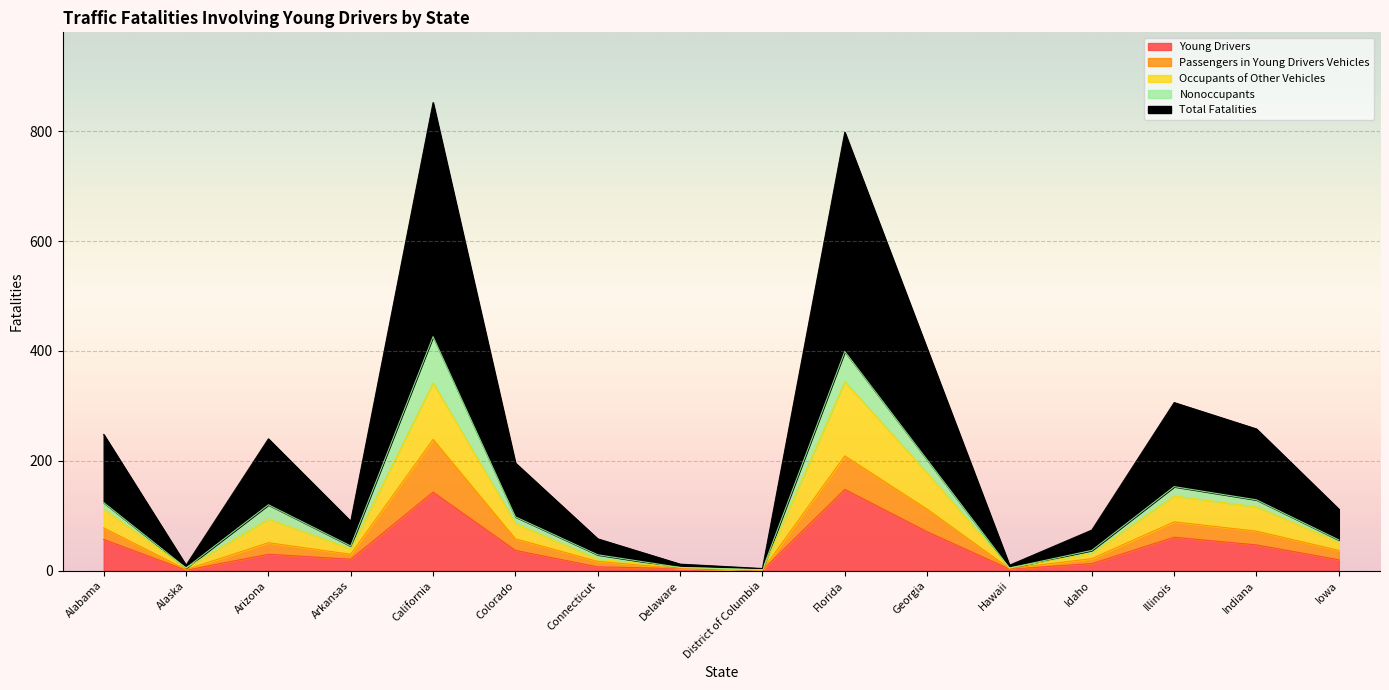

True or false: Occupants of Other Vehicles has more than 0 points higher than both neighbors.

True